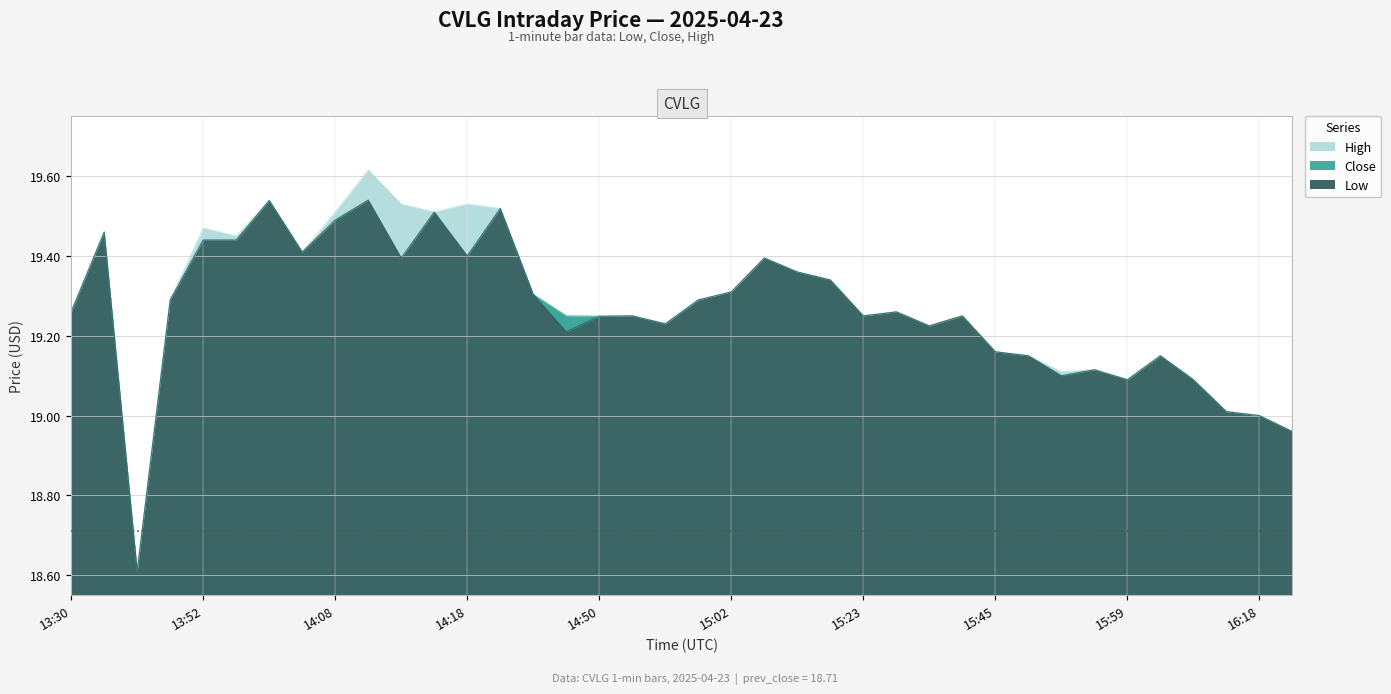

True or false: Close and Low intersect in this chart.

False